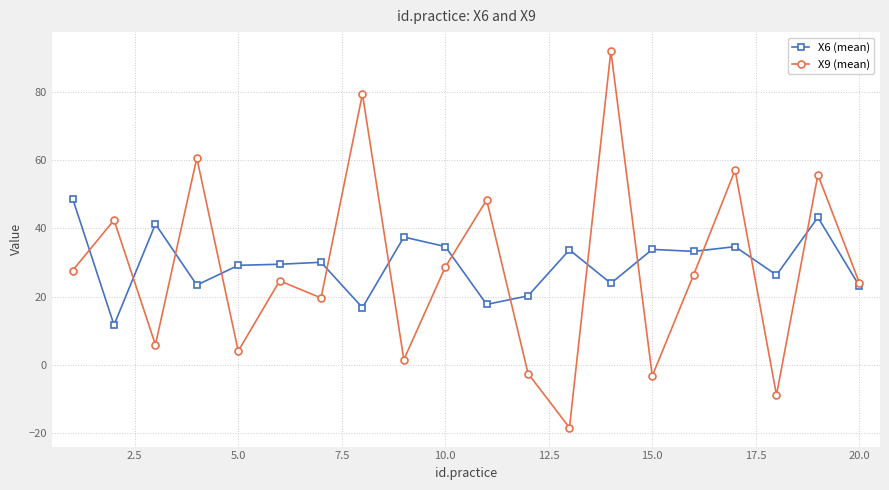

Which series has the largest range (max minus min)?

X9 (mean)